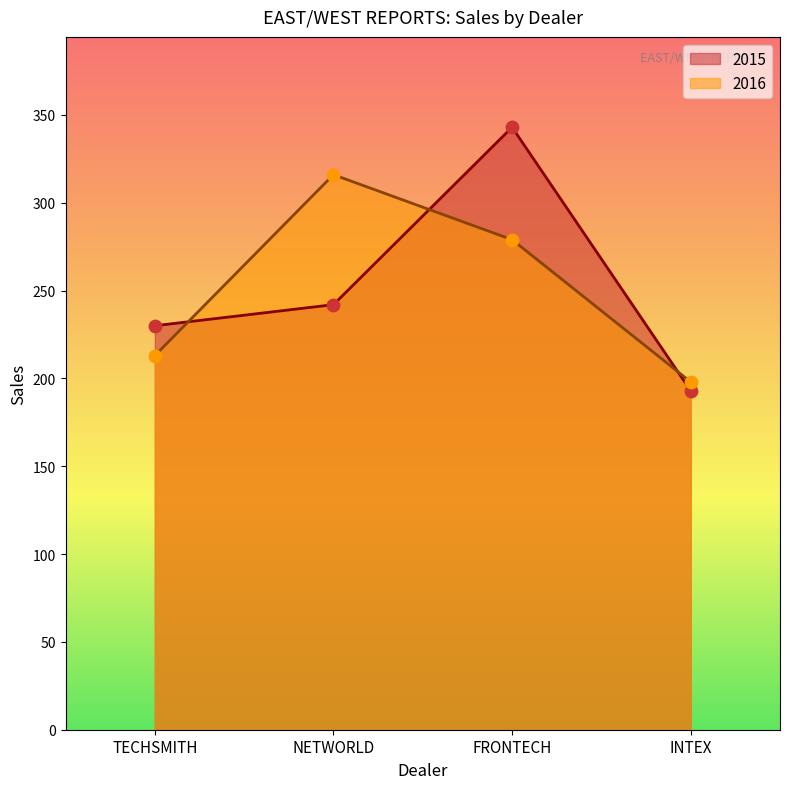

At how many categories does at least one series exceed 221?

3